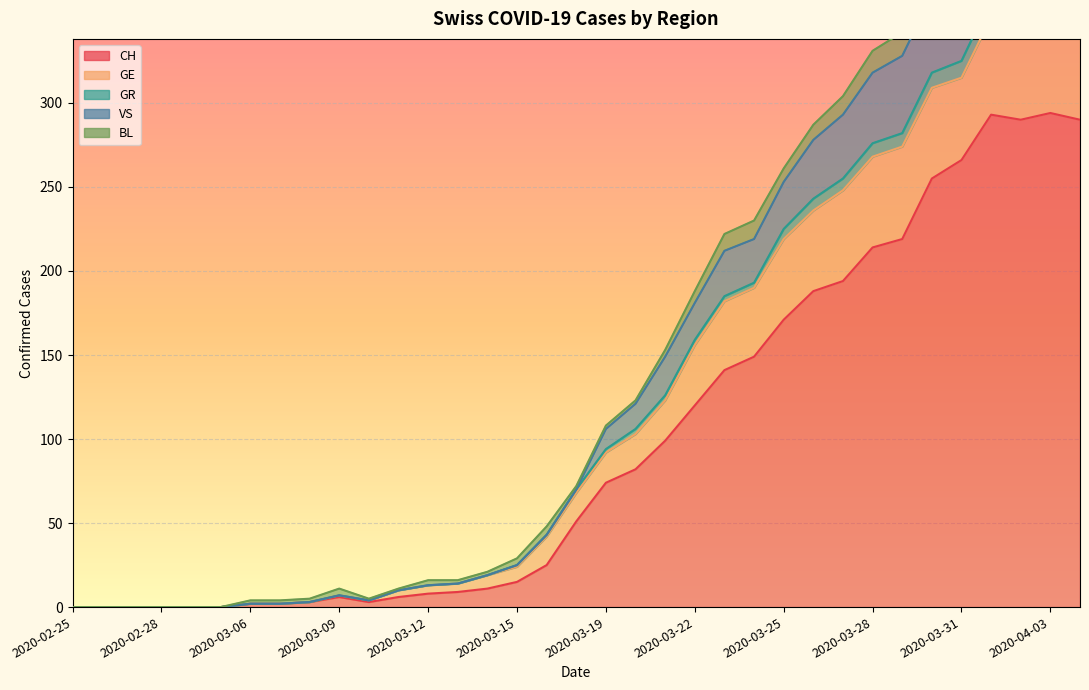

Rank the categories by VS value from highest to lowest.

2020-04-03, 2020-04-01, 2020-04-04, 2020-04-02, 2020-03-31, 2020-03-30, 2020-03-29, 2020-03-28, 2020-03-27, 2020-03-26, 2020-03-25, 2020-03-24, 2020-03-23, 2020-03-22, 2020-03-21, 2020-03-20, 2020-03-19, 2020-03-17, 2020-03-16, 2020-03-15, 2020-03-14, 2020-03-12, 2020-03-13, 2020-03-09, 2020-03-11, 2020-03-08, 2020-03-10, 2020-03-06, 2020-03-07, 2020-02-25, 2020-02-26, 2020-02-27, 2020-02-28, 2020-02-29, 2020-03-01